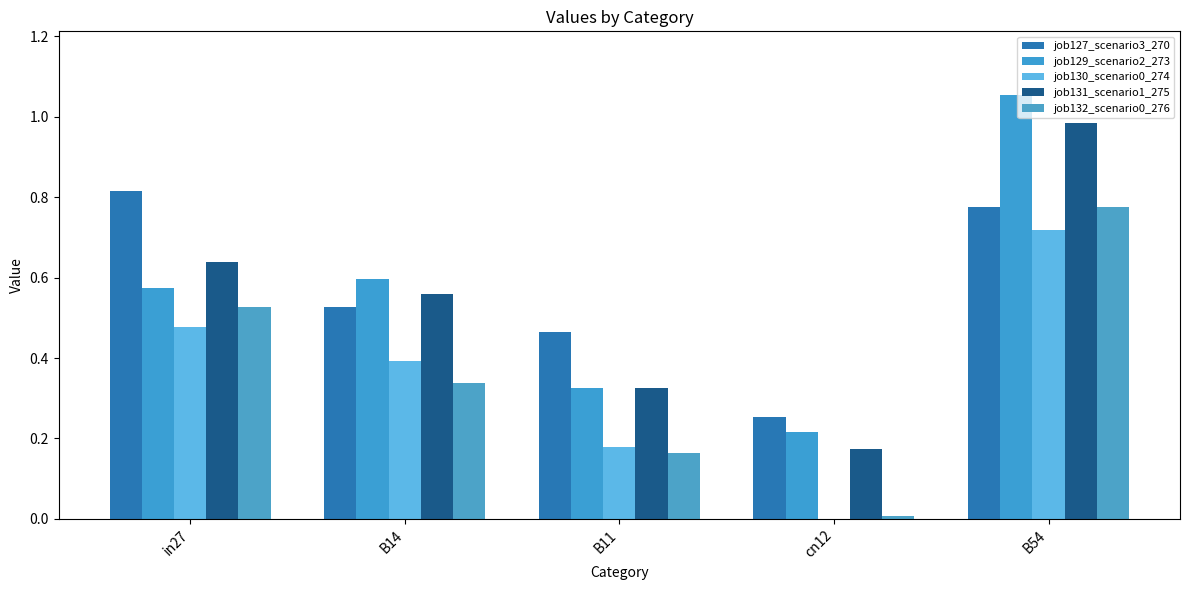

Which series has the largest total across all categories?

job127_scenario3_270